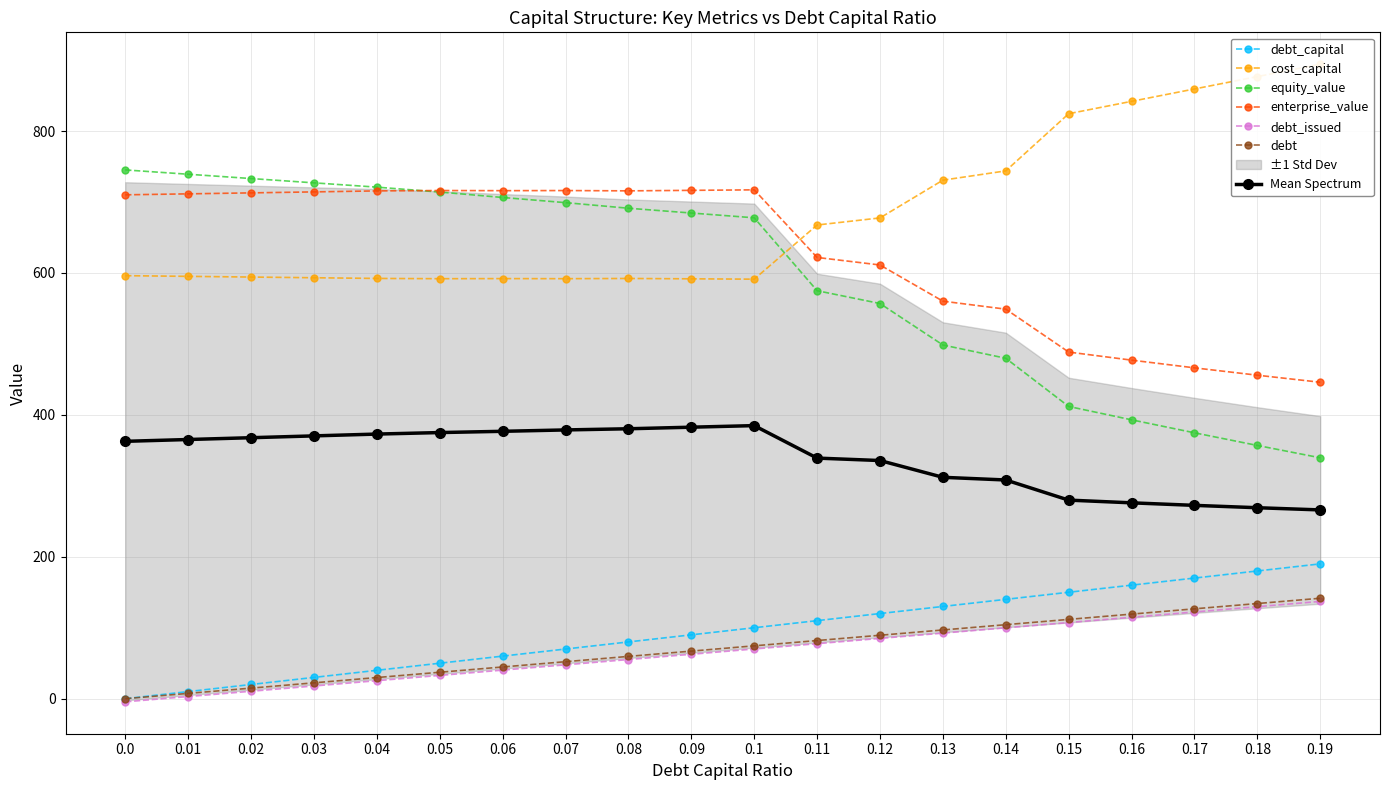

True or false: debt has a value of 58.4 at 0.13.

False